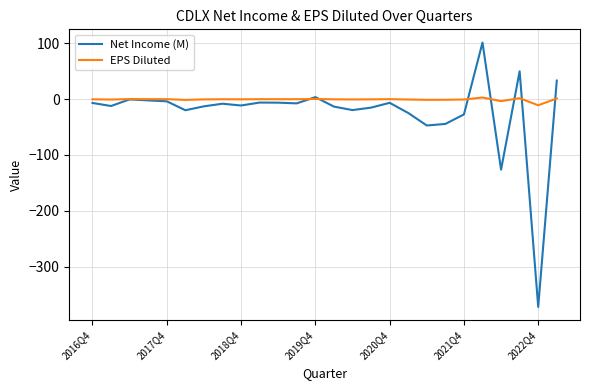

Rank the series by their maximum value, from highest to lowest.

Net Income (M), EPS Diluted